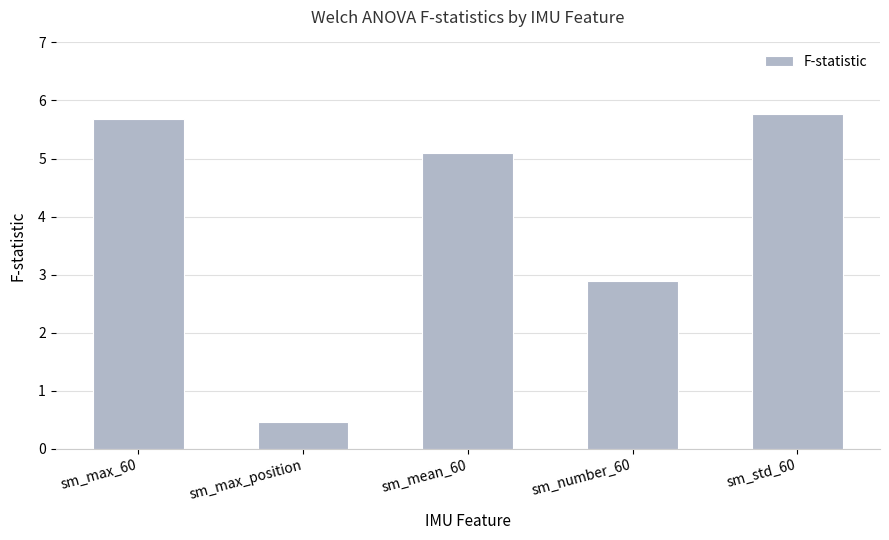

List the labels in order of value, largest first.

sm_std_60, sm_max_60, sm_mean_60, sm_number_60, sm_max_position